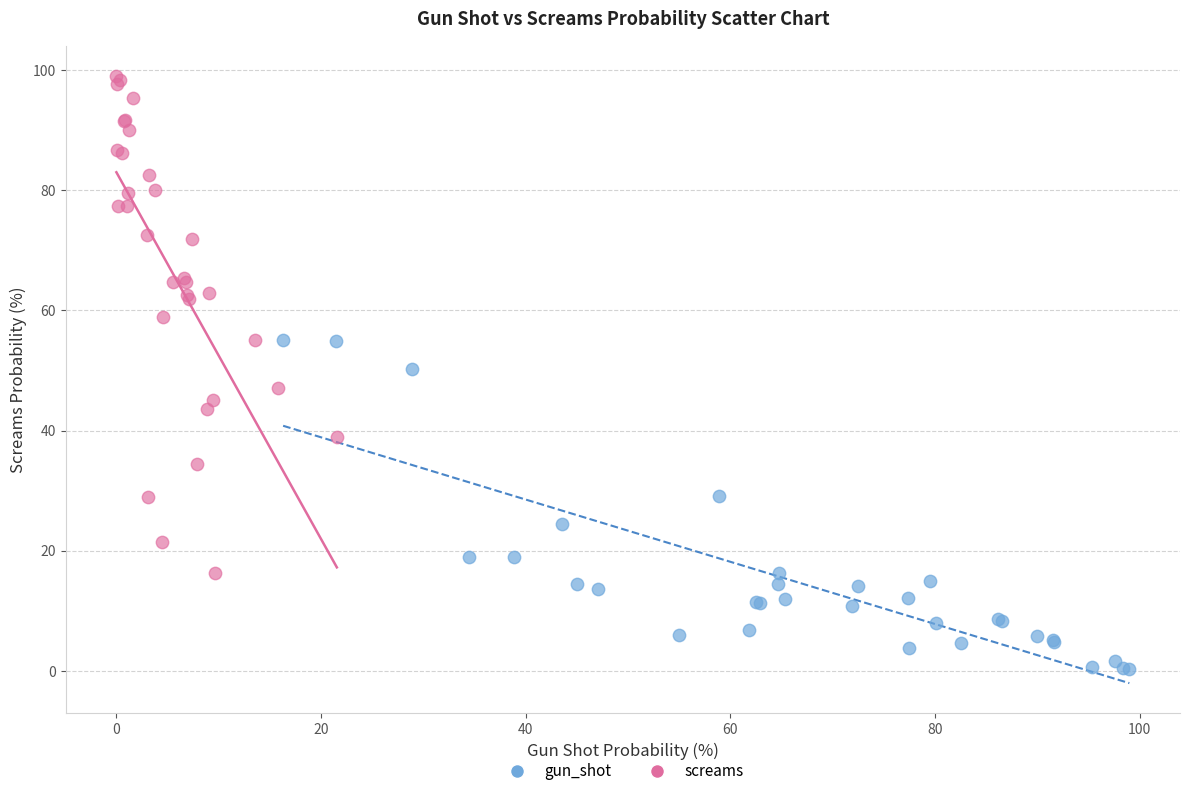

Which series has the largest Y range (max minus min)?

screams